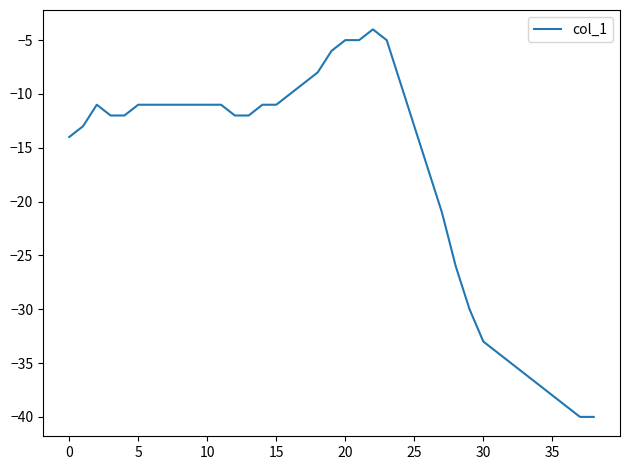

What is the difference between the maximum and minimum values?

36